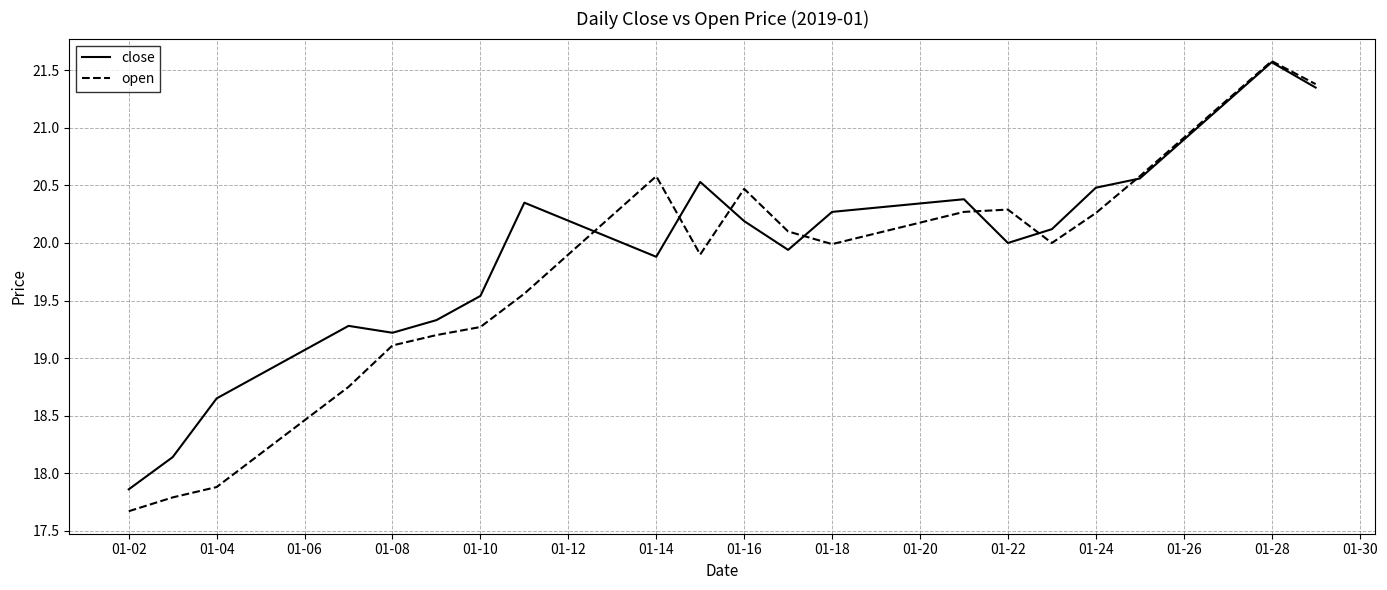

Which series has the largest range (max minus min)?

open